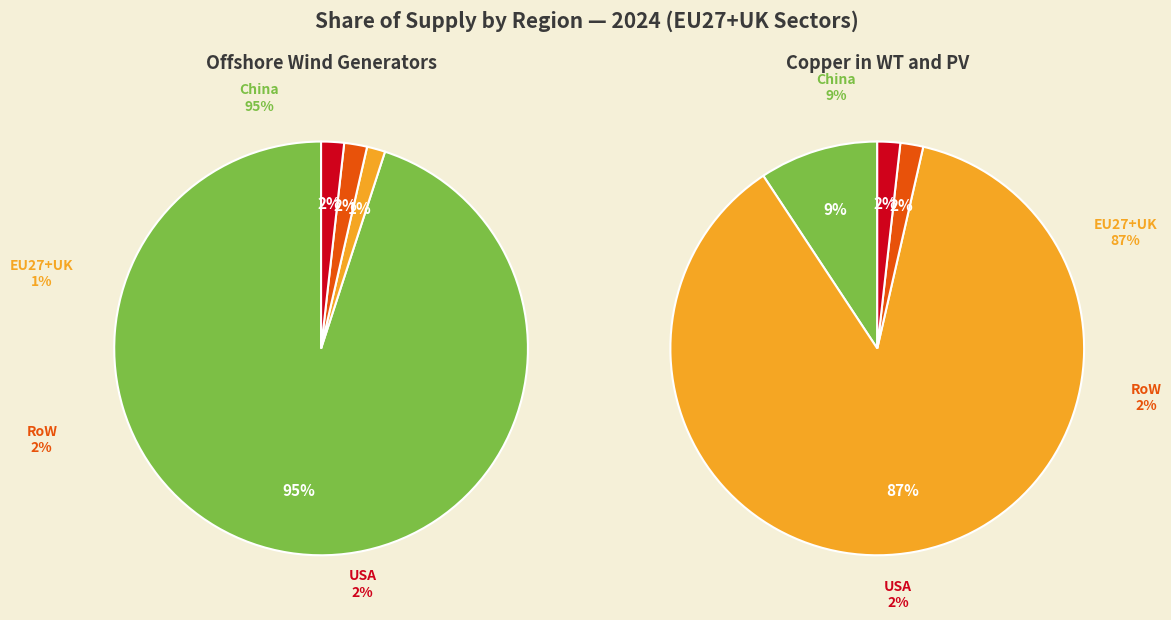

How many segments does this pie chart have?

4